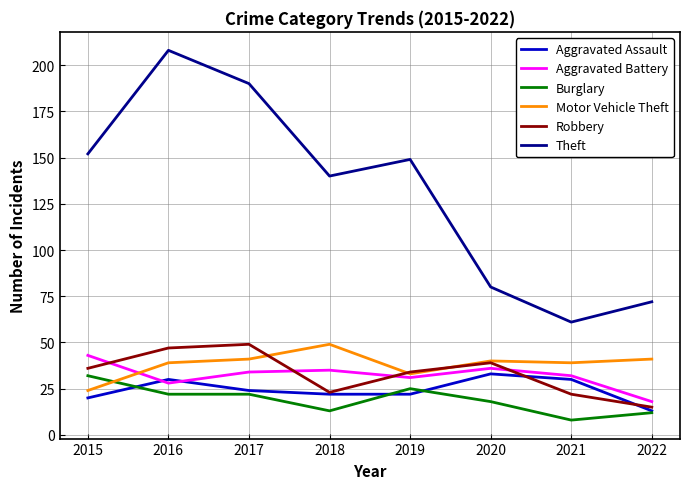

What is the sum of the Burglary values at 2021 and 2016?

30